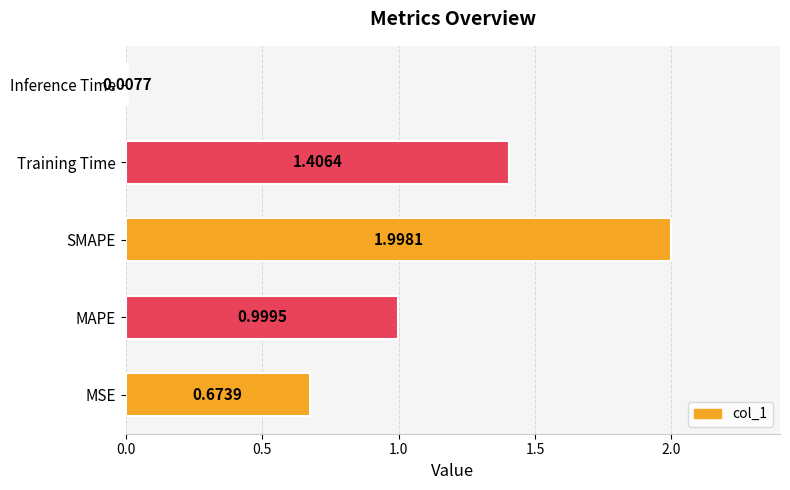

Rank the categories by value from lowest to highest.

Inference Time, MSE, MAPE, Training Time, SMAPE